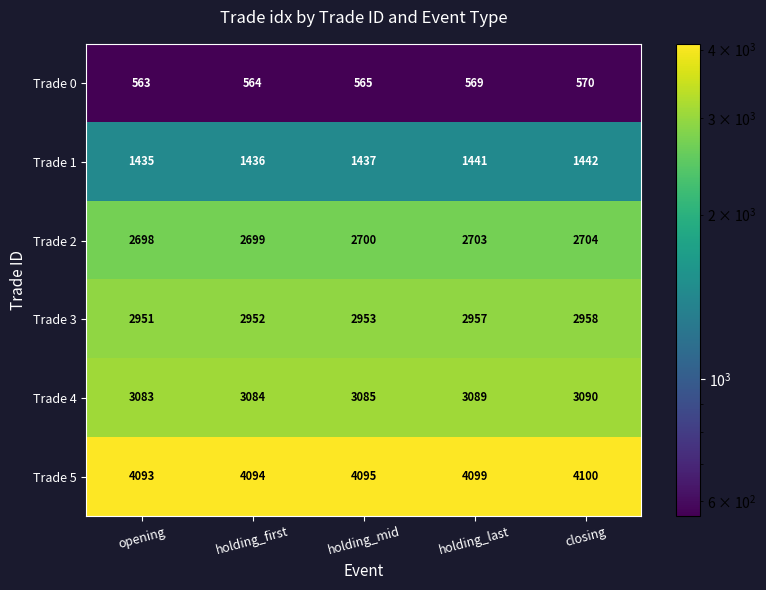

Is it true that Trade 5 equals 6530 at holding_mid?

False